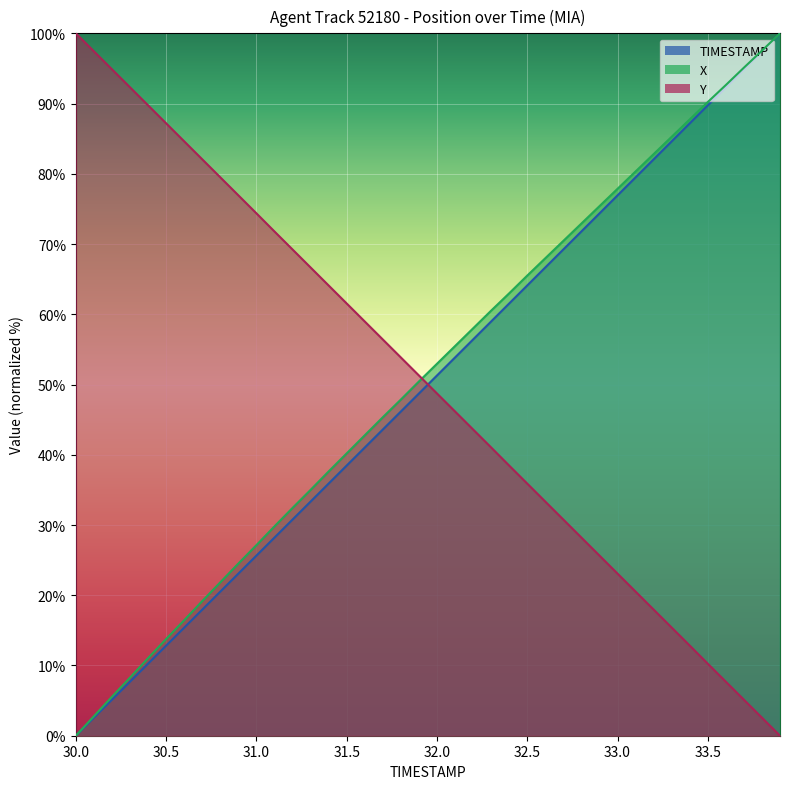

Reading left to right, list all the values displayed in this chart.

TIMESTAMP: 30.0=0.0	30.1=2.6	30.2=5.1	30.3=7.7	30.4=10.3	30.5=12.8	30.6=15.4	30.7=17.9	30.8=20.5	30.9=23.1	31.0=25.6	31.1=28.2	31.2=30.8	31.3=33.3	31.4=35.9	31.5=38.5	31.6=41.0	31.7=43.6	31.8=46.2	31.9=48.7	32.0=51.3	32.1=53.8	32.2=56.4	32.3=59.0	32.4=61.5	32.5=64.1	32.6=66.7	32.7=69.2	32.8=71.8	32.9=74.4	33.0=76.9	33.1=79.5	33.2=82.1	33.3=84.6	33.4=87.2	33.5=89.7	33.6=92.3	33.7=94.9	33.8=97.4	33.9=100.0
X: 30.0=0.0	30.1=2.8	30.2=5.5	30.3=8.3	30.4=11.0	30.5=13.8	30.6=16.4	30.7=19.2	30.8=21.8	30.9=24.5	31.0=27.1	31.1=29.8	31.2=32.4	31.3=35.0	31.4=37.6	31.5=40.2	31.6=42.8	31.7=45.3	31.8=47.9	31.9=50.4	32.0=53.0	32.1=55.5	32.2=58.0	32.3=60.5	32.4=63.0	32.5=65.5	32.6=68.0	32.7=70.4	32.8=72.9	32.9=75.4	33.0=77.9	33.1=80.3	33.2=82.8	33.3=85.3	33.4=87.7	33.5=90.2	33.6=92.6	33.7=95.1	33.8=97.5	33.9=100.0
Y: 30.0=100.0	30.1=97.4	30.2=94.9	30.3=92.3	30.4=89.8	30.5=87.2	30.6=84.6	30.7=82.1	30.8=79.5	30.9=76.9	31.0=74.4	31.1=71.8	31.2=69.2	31.3=66.7	31.4=64.1	31.5=61.5	31.6=59.0	31.7=56.4	31.8=53.9	31.9=51.3	32.0=48.7	32.1=46.2	32.2=43.6	32.3=41.0	32.4=38.5	32.5=35.9	32.6=33.3	32.7=30.8	32.8=28.2	32.9=25.6	33.0=23.1	33.1=20.5	33.2=18.0	33.3=15.4	33.4=12.8	33.5=10.2	33.6=7.7	33.7=5.1	33.8=2.6	33.9=0.0